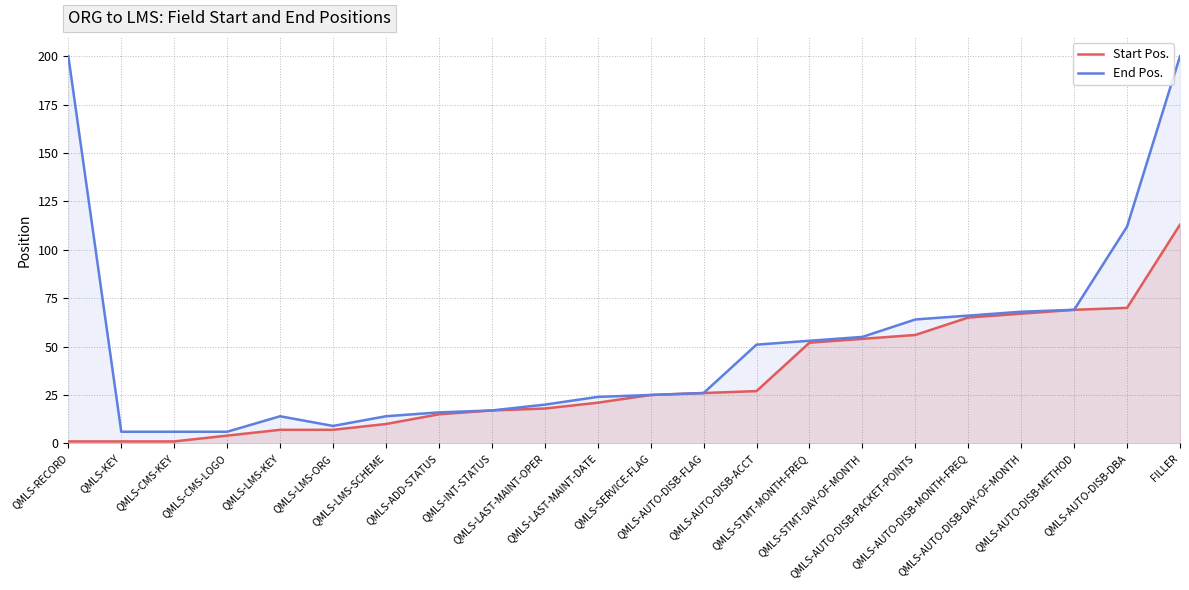

What position from the right is QMLS-AUTO-DISB-ACCT?

9